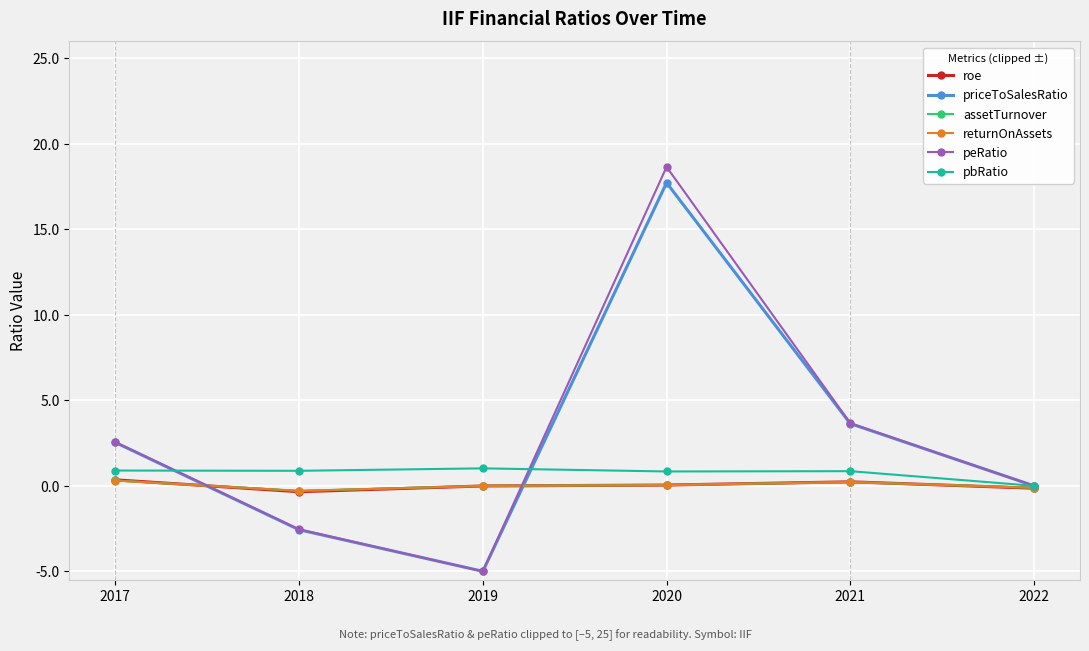

Read the priceToSalesRatio value at 2020.

17.7